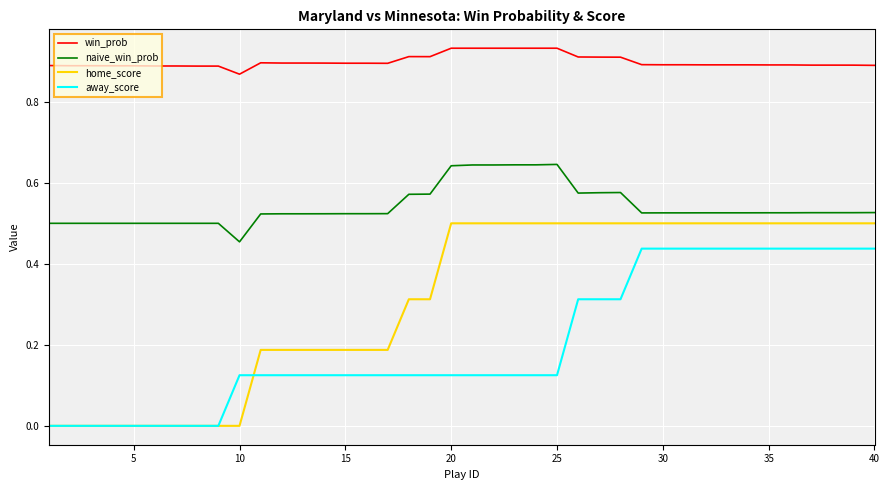

Rank the series by their average value, from highest to lowest.

win_prob, naive_win_prob, home_score, away_score